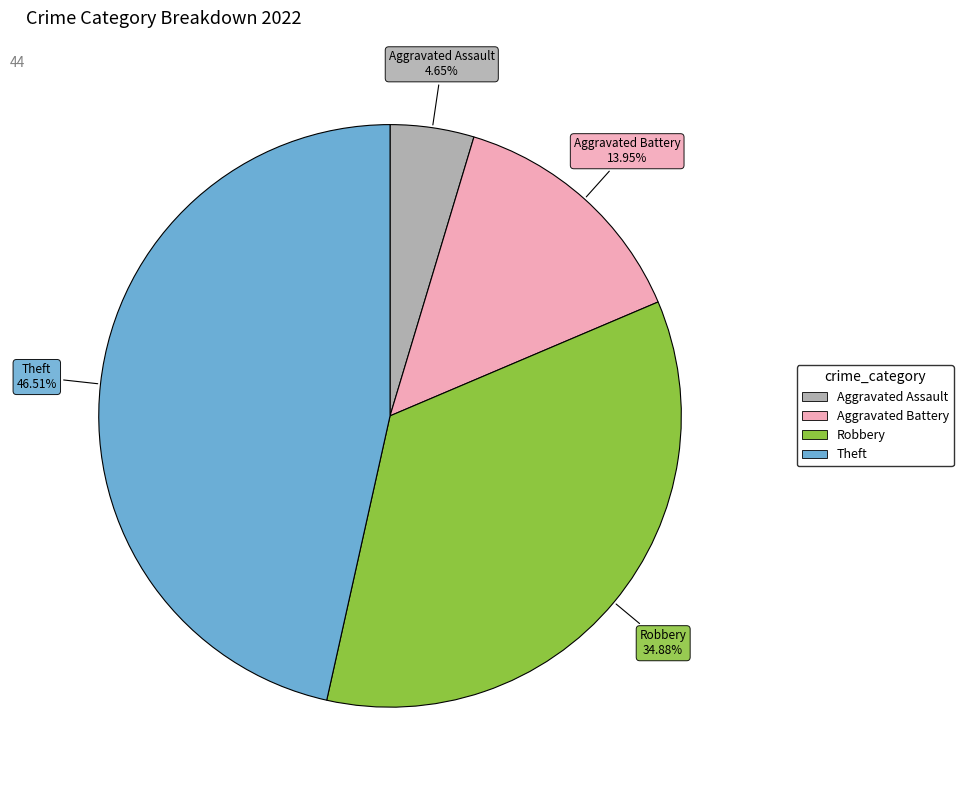

Does any single category account for the majority?

No